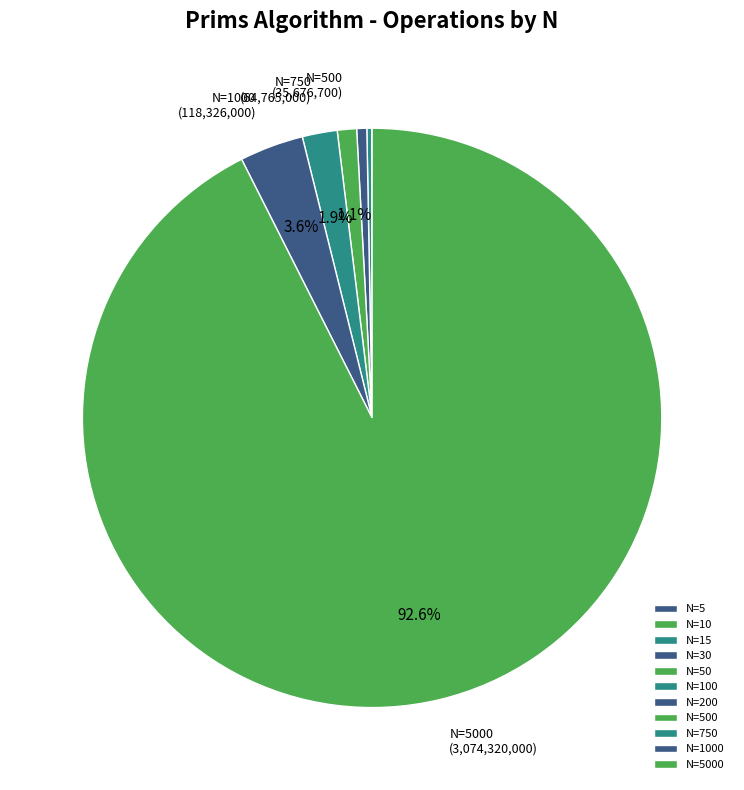

Does any single category account for the majority?

Yes